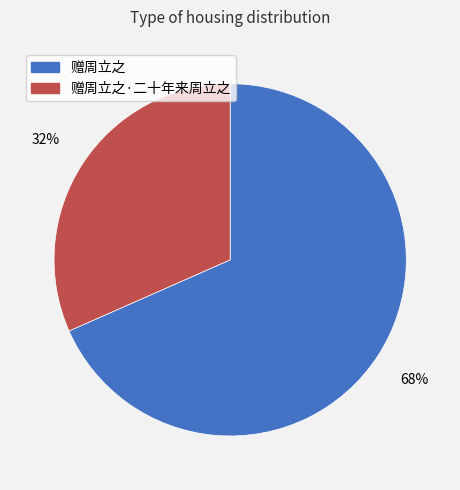

Is it true that 赠周立之·二十年来周立之 is 23% of the pie?

False